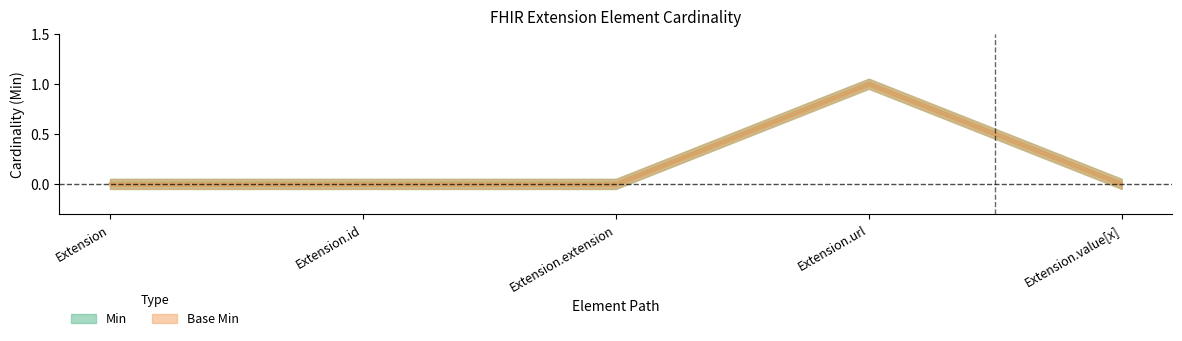

Is it true that Min equals -1 at Extension?

False